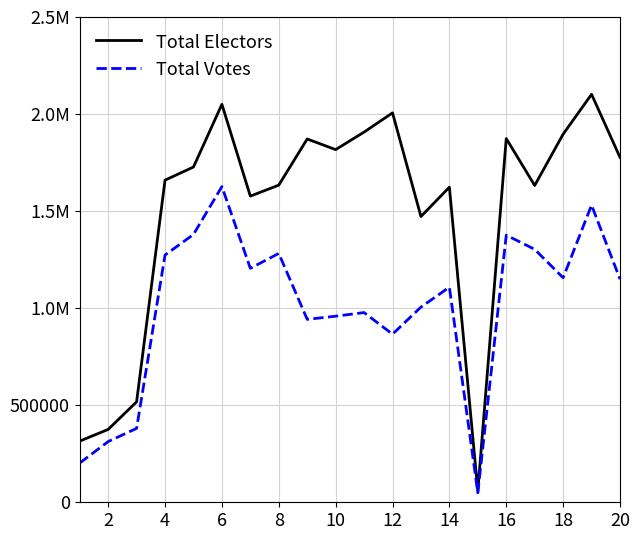

Does the chart have visible grid lines?

Yes